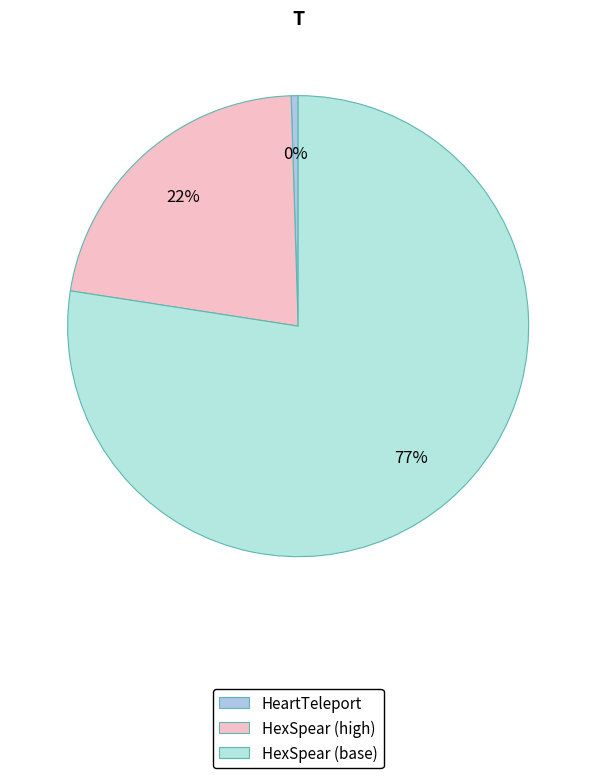

Count the number of slices in the pie.

3